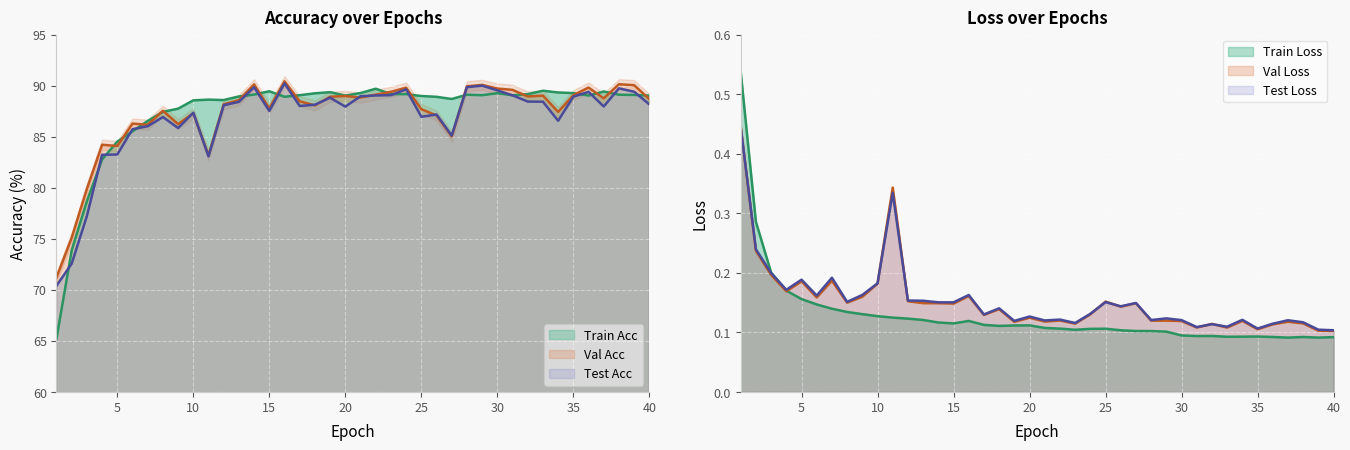

In epoch_val_acc, how many points are higher than both neighbors (excluding endpoints)?

12